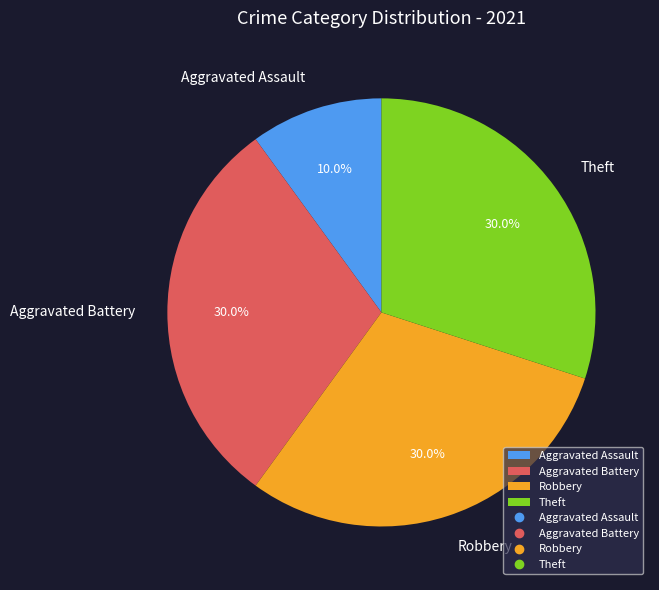

Which slice is the smallest?

Aggravated Assault